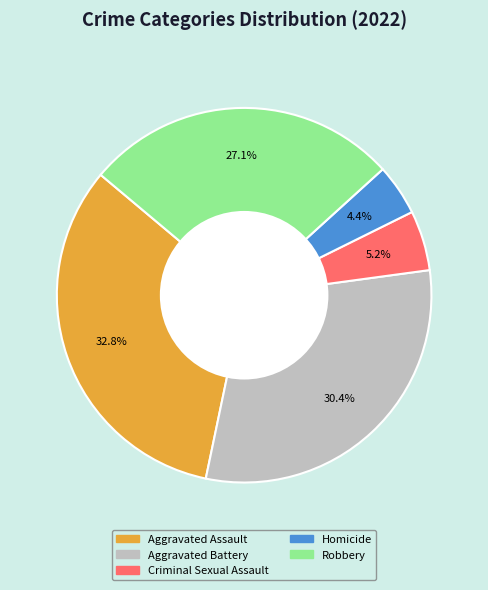

To the nearest percent, what percentage of the pie is Aggravated Assault?

33%